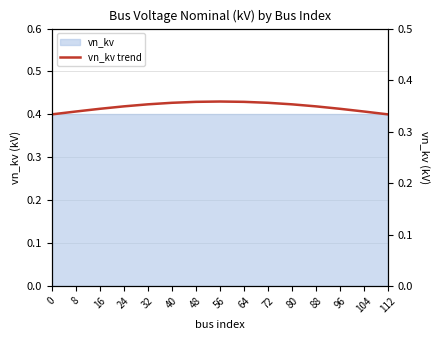

The value at 0 is 0.4. True or false?

True